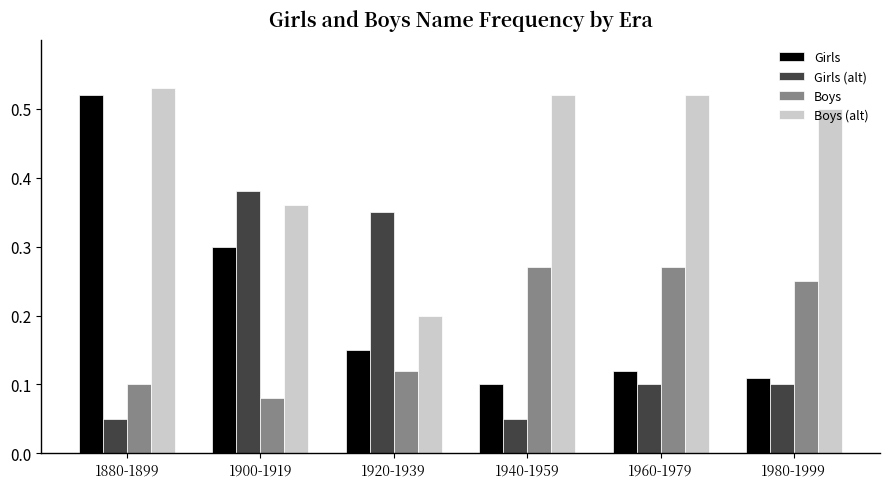

Which series has the widest spread of values?

Girls